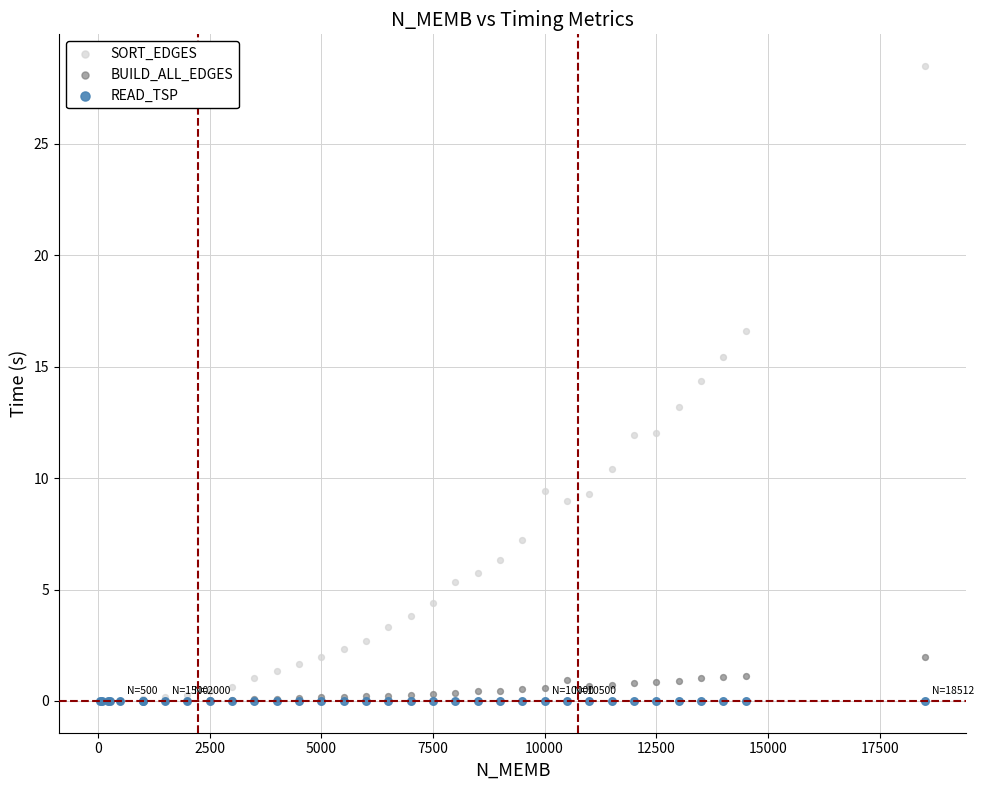

In the SORT_EDGES series, what Y value is closest to 14?

14.3